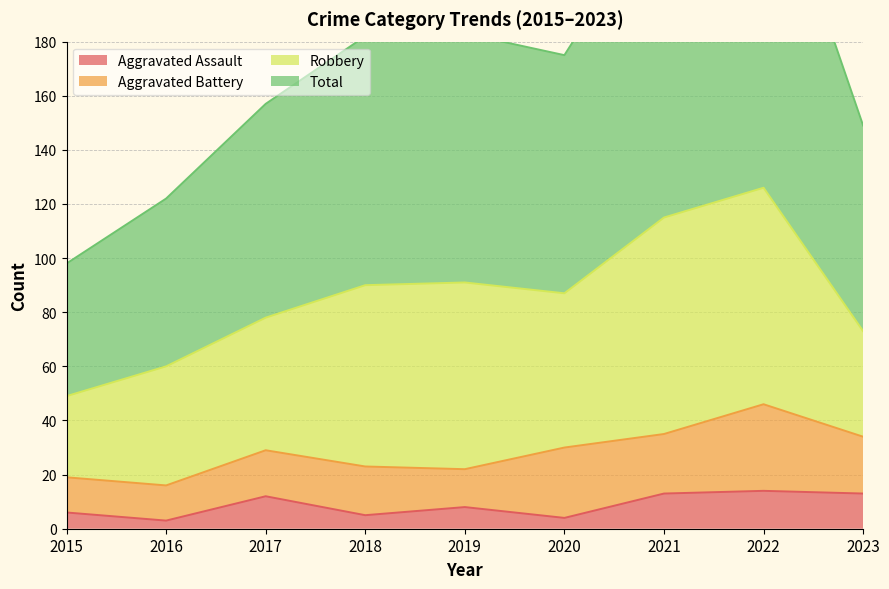

Which series has the largest range (max minus min)?

Total